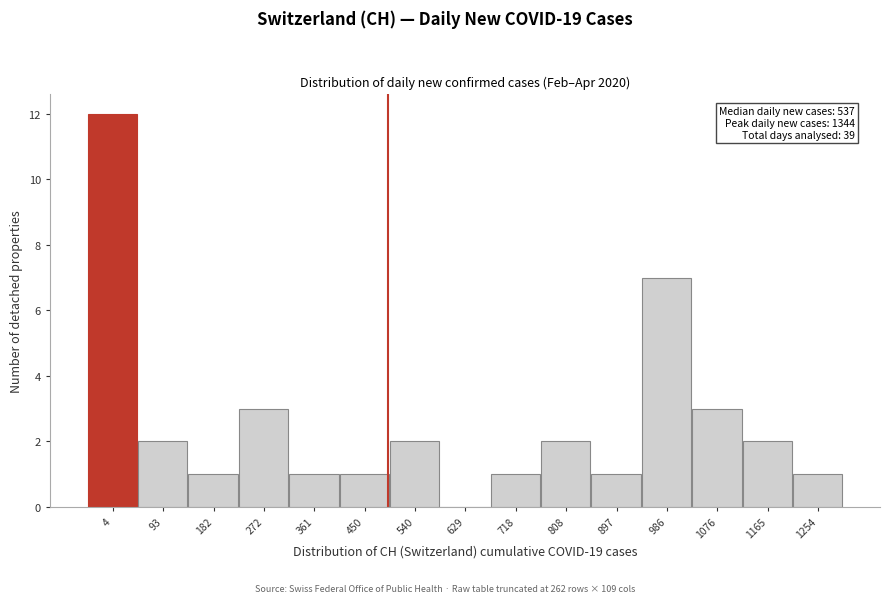

Reading right to left, list all the values displayed in this chart.

1254=1	1165=2	1076=3	986=7	897=1	808=2	718=1	629=0	540=2	450=1	361=1	272=3	182=1	93=2	4=12